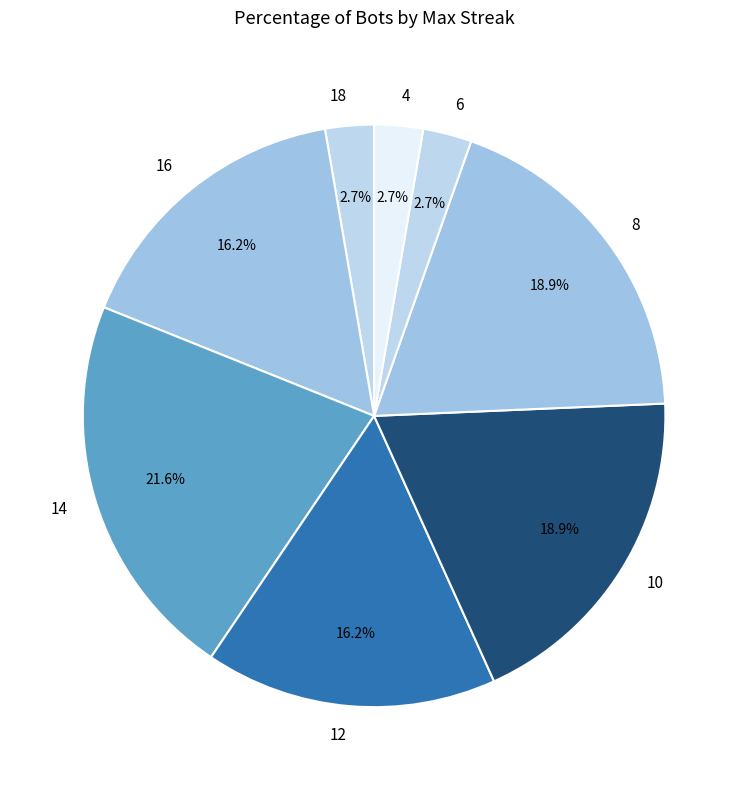

To the nearest percent, what is the difference between the 10 and 12 slice percentages?

3%